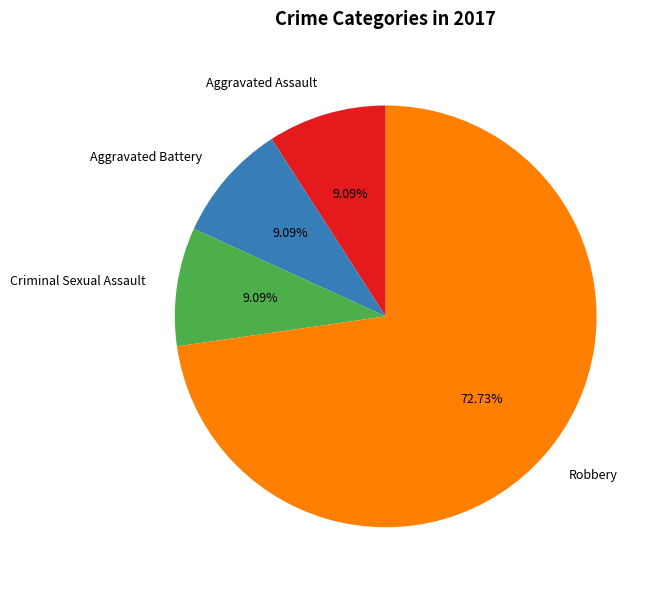

The Robbery slice represents 63% of the pie. True or false?

False